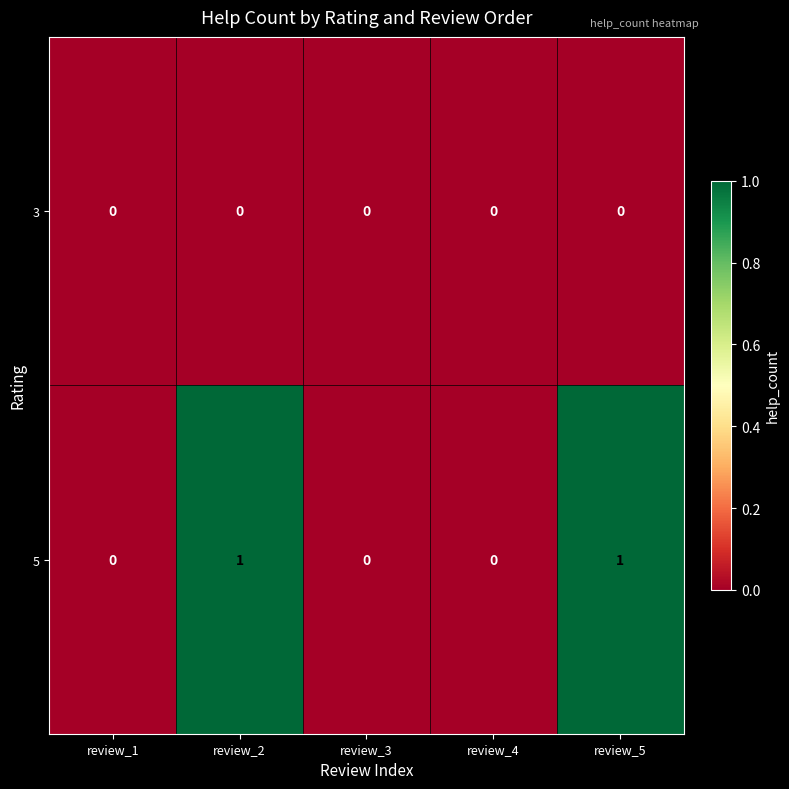

The value of 3 at review_2 is 0. True or false?

True